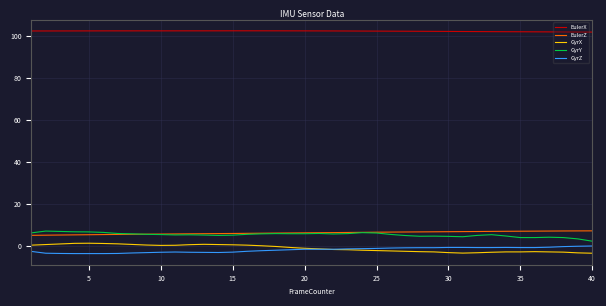

What is the lowest value of the GyrY series?

2.2